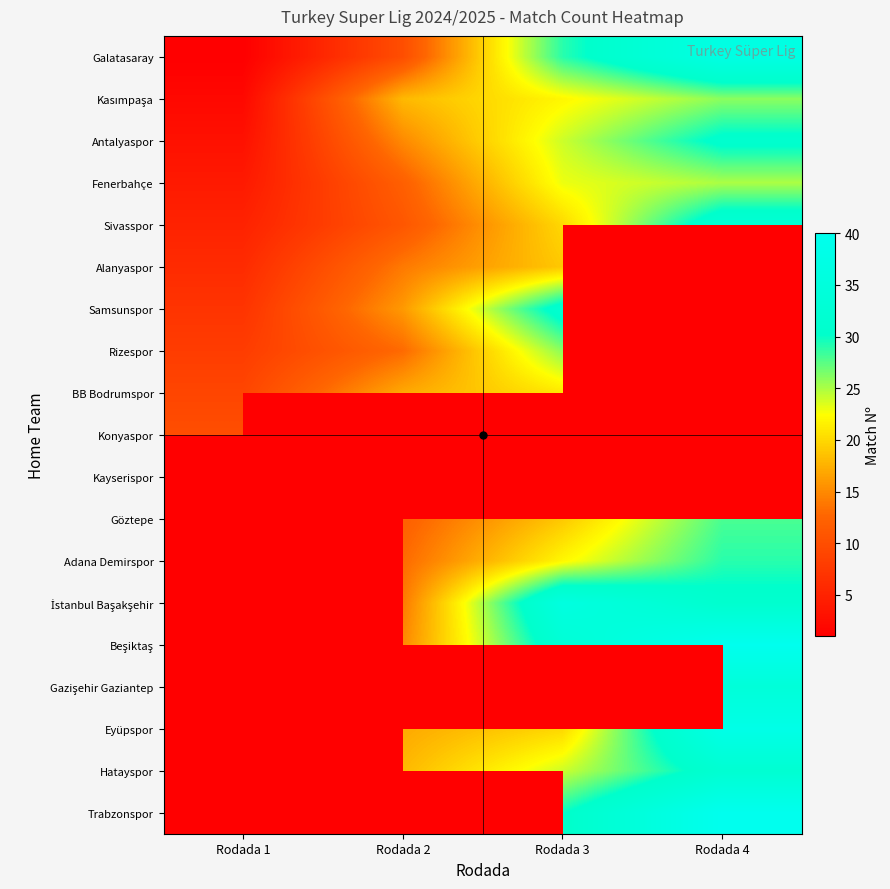

Rank the series at Rodada 4 from highest to lowest value.

Galatasaray, Alanyaspor, Rizespor, Konyaspor, Kayserispor, Beşiktaş, Trabzonspor, Eyüpspor, BB Bodrumspor, Samsunspor, Gazişehir Gaziantep, Sivasspor, Hatayspor, Antalyaspor, İstanbul Başakşehir, Adana Demirspor, Göztepe, Kasımpaşa, Fenerbahçe